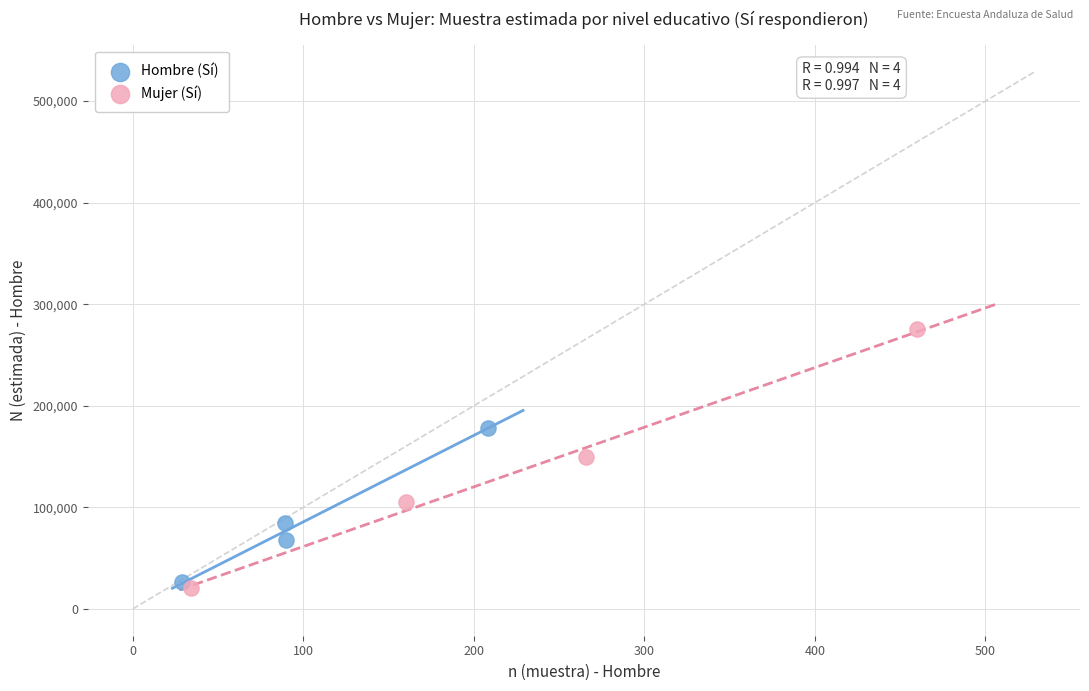

What are all the series names shown in the legend?

Hombre (Sí), Mujer (Sí)